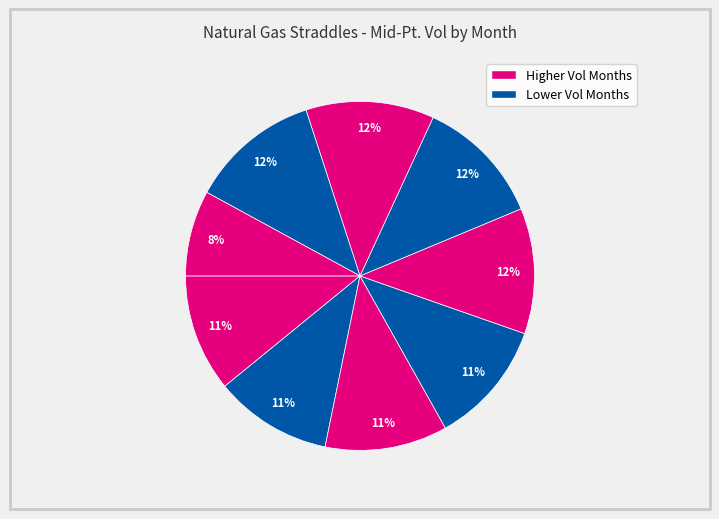

How many slices are in this pie chart?

9